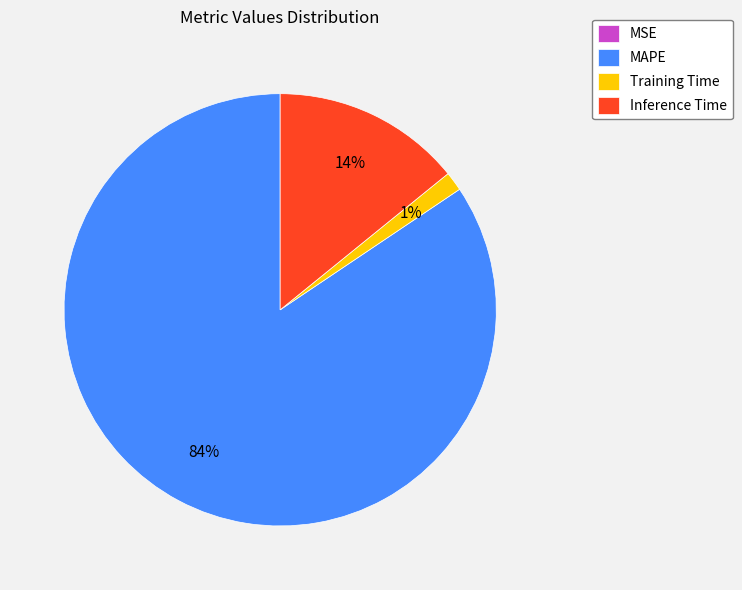

Is there any slice that represents more than half of the pie?

Yes